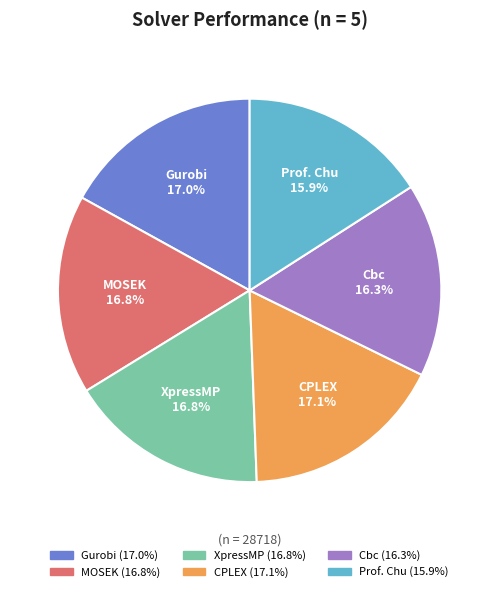

Is the sum of MOSEK and XpressMP greater than half?

No